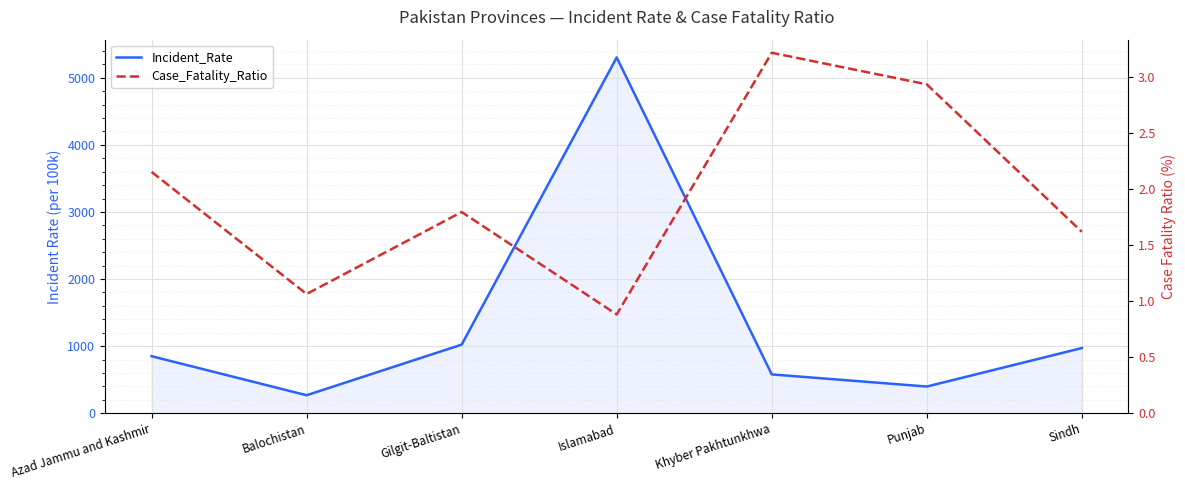

Between Balochistan and Khyber Pakhtunkhwa, which is larger?

Khyber Pakhtunkhwa